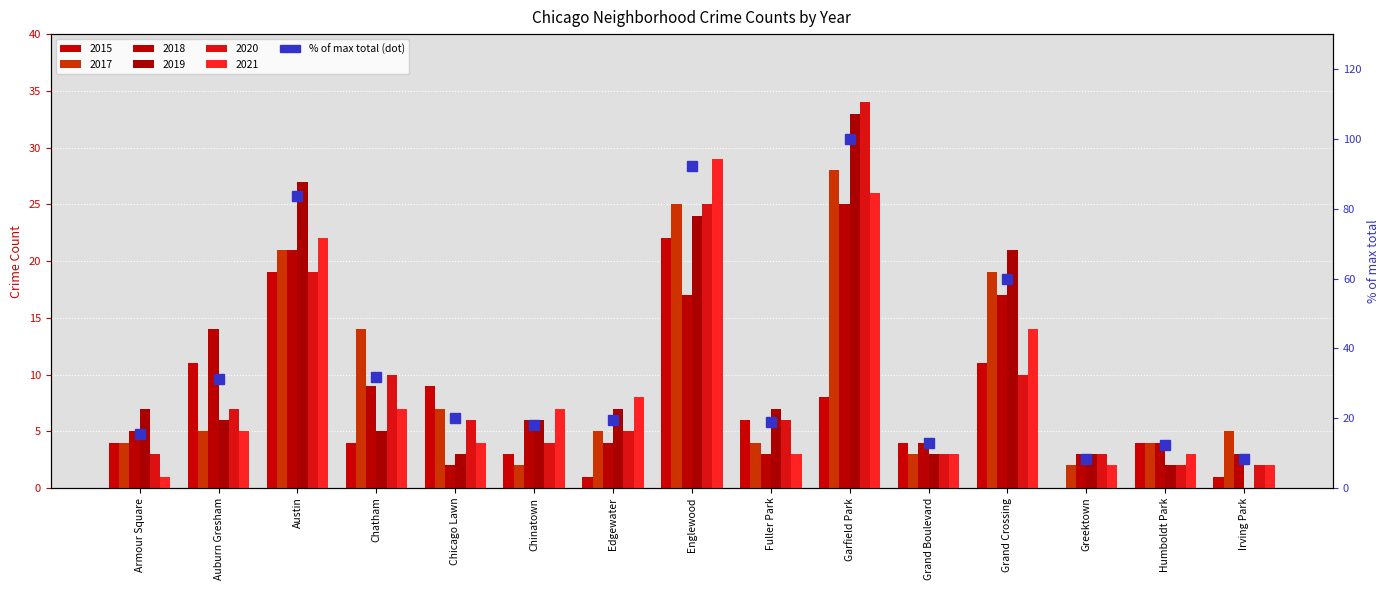

What is the value of the 12th bar from the left?

59.7